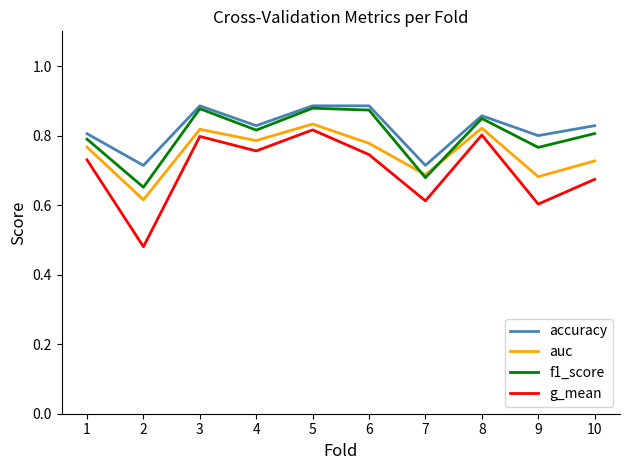

Between 1 and 6, which series saw the biggest shift?

f1_score